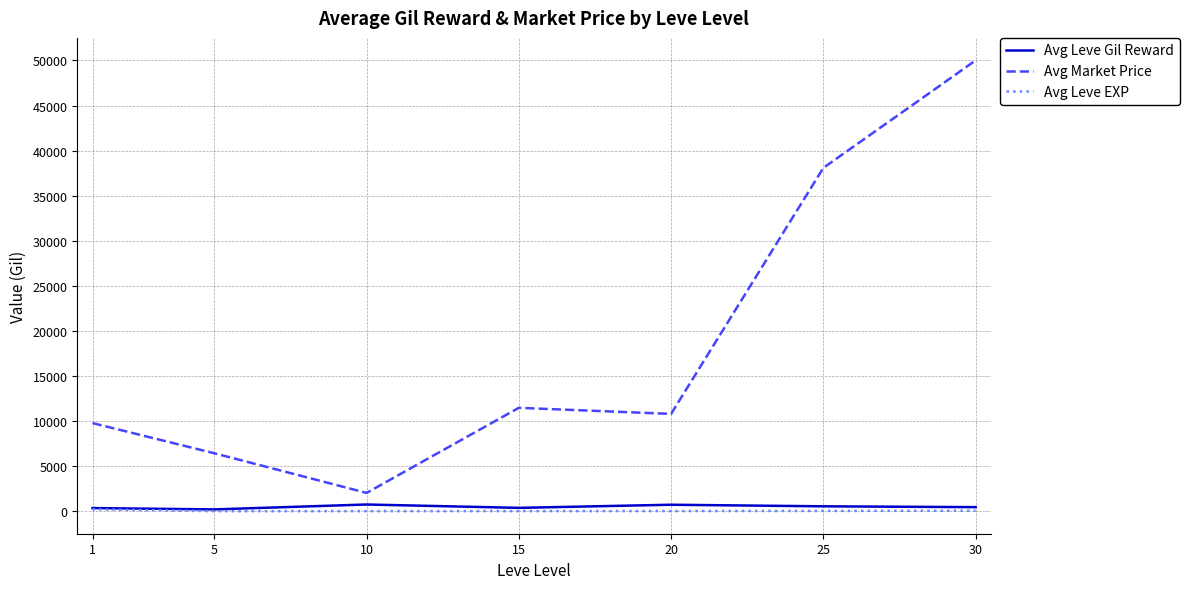

At which category is the sum across all series the highest?

30